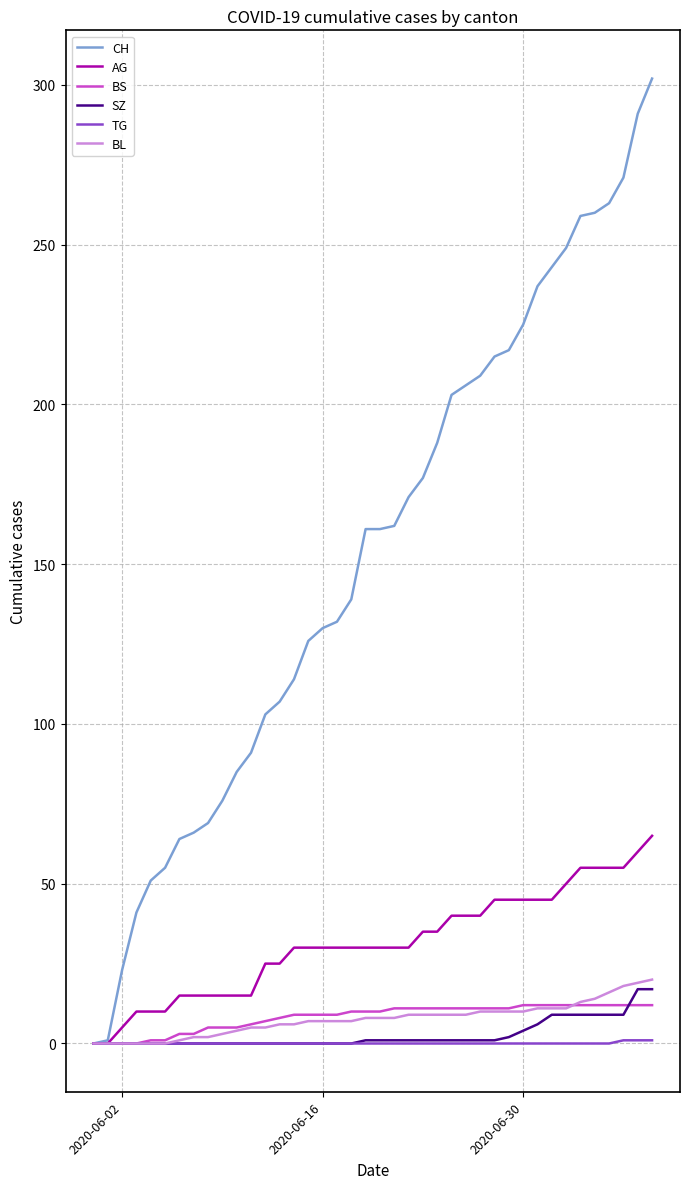

Which series has the largest total across all categories?

CH